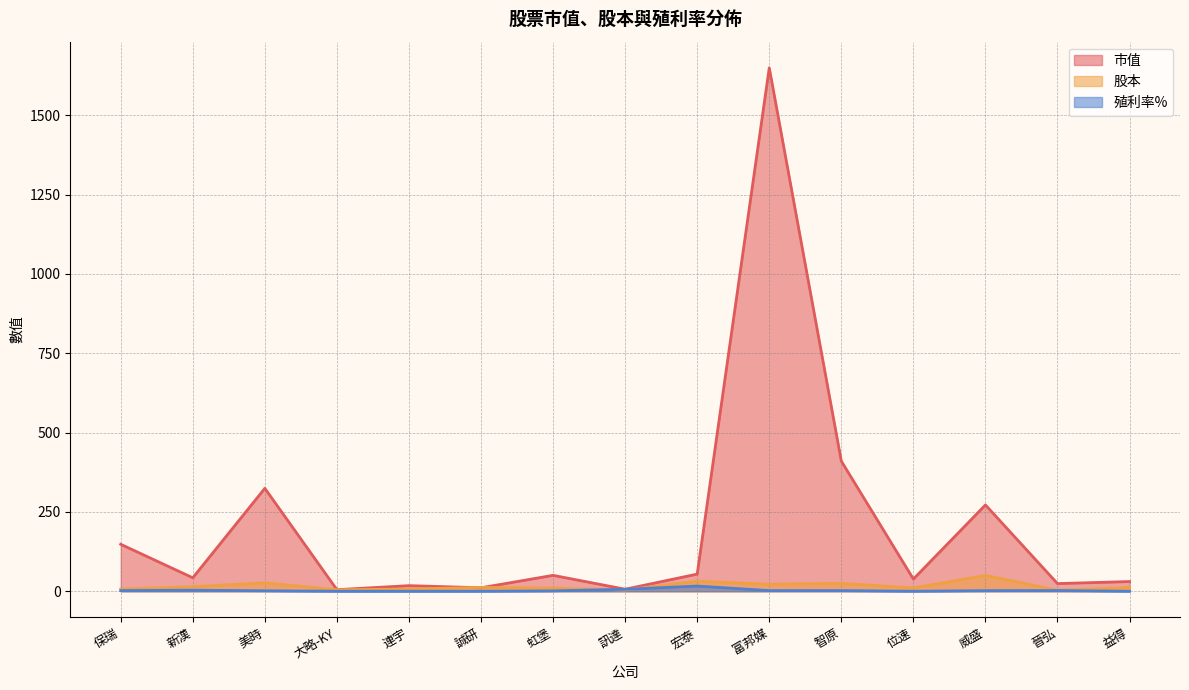

The 殖利率% series shows 0.0 at 位速. True or false?

True